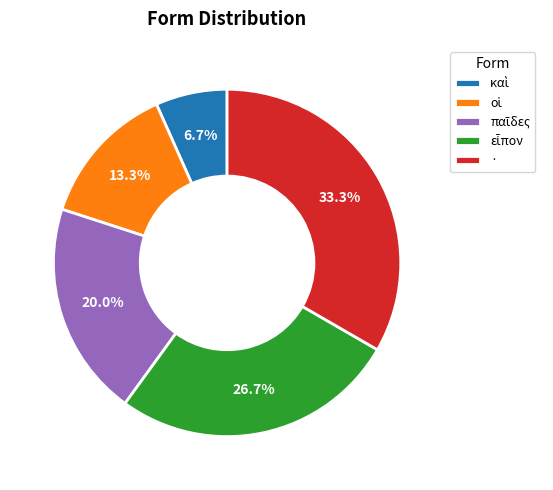

Is there a majority slice in this chart?

No